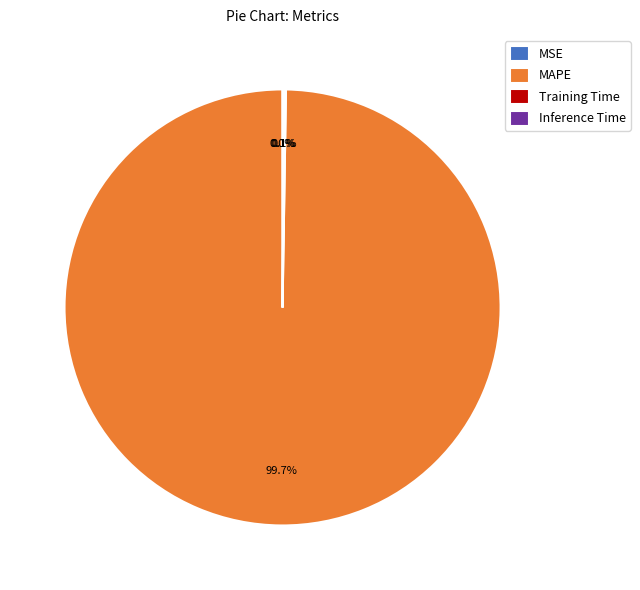

Does any single category account for the majority?

Yes